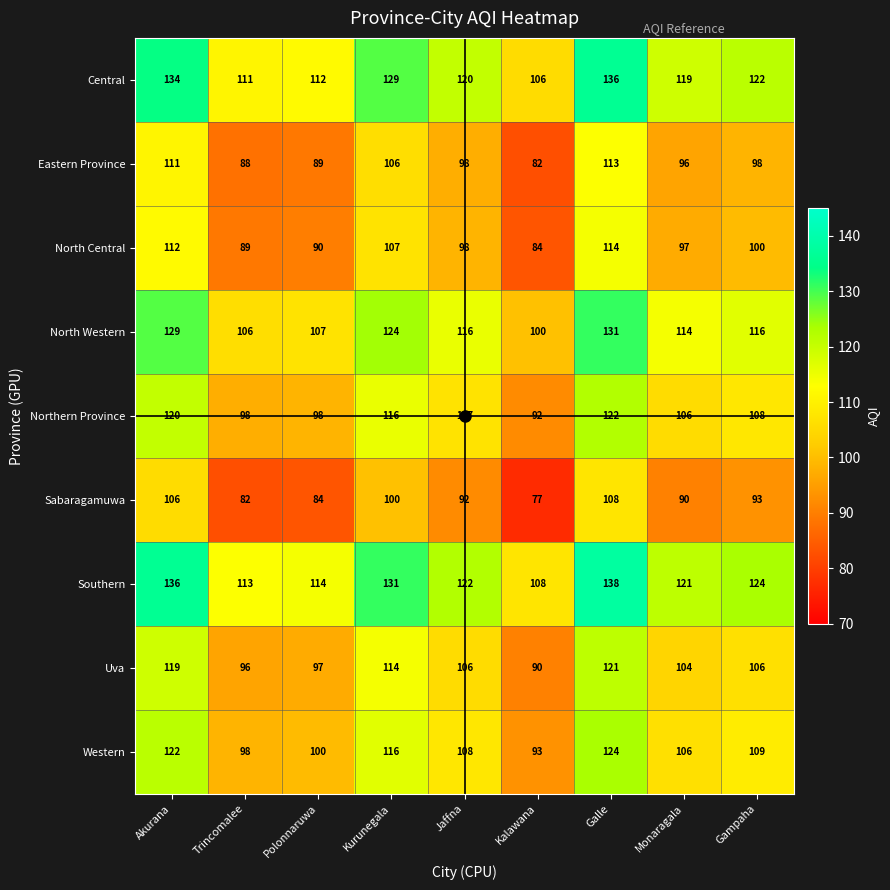

Rank the series at Gampaha from lowest to highest value.

Sabaragamuwa, Eastern Province, North Central, Uva, Northern Province, Western, North Western, Central, Southern